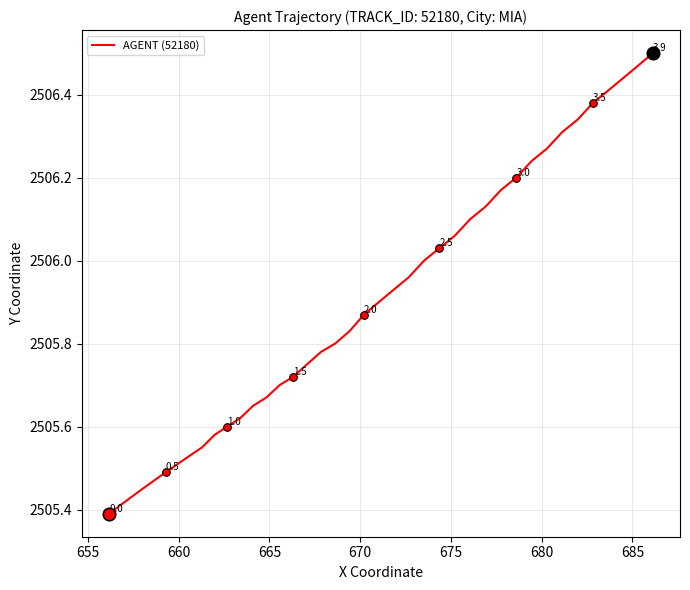

What is the difference between the maximum and minimum values?

1.1